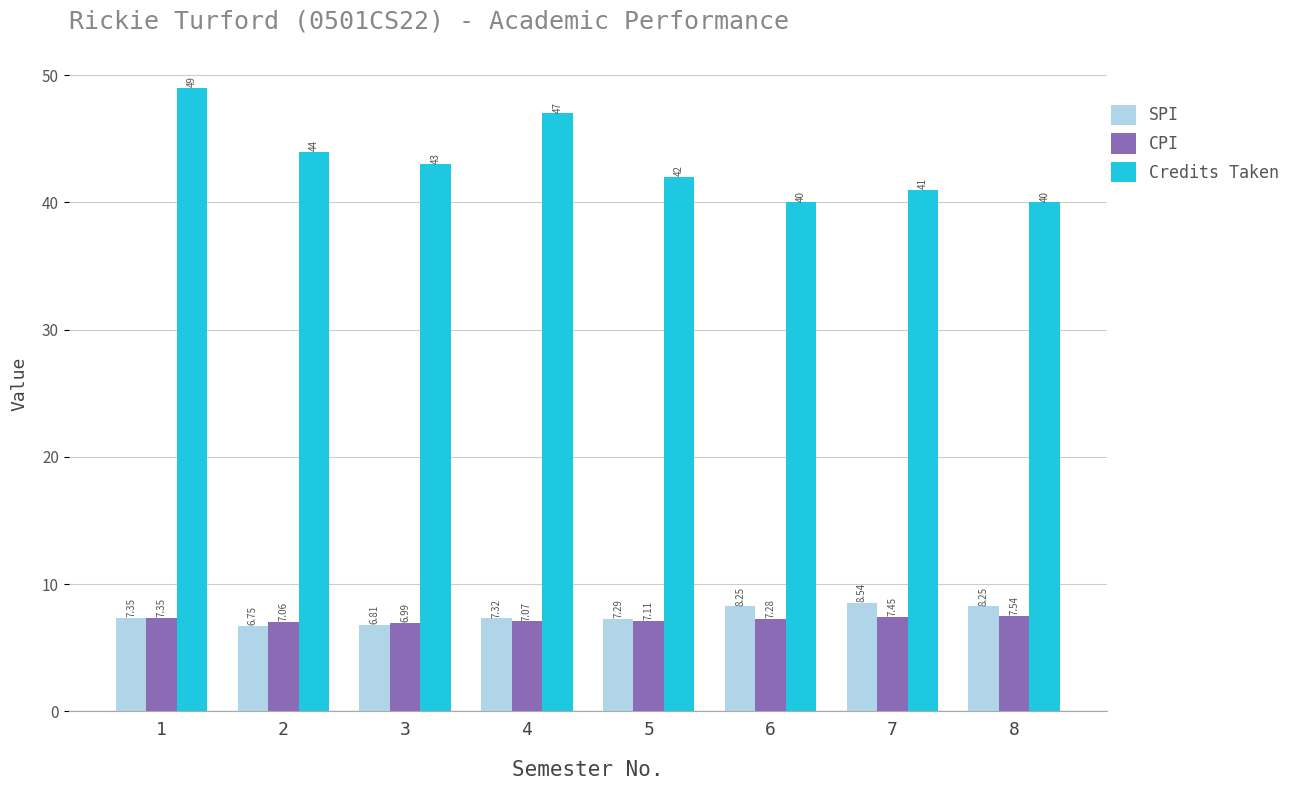

What is the difference between the second highest and second lowest values in the Credits Taken series?

7.0